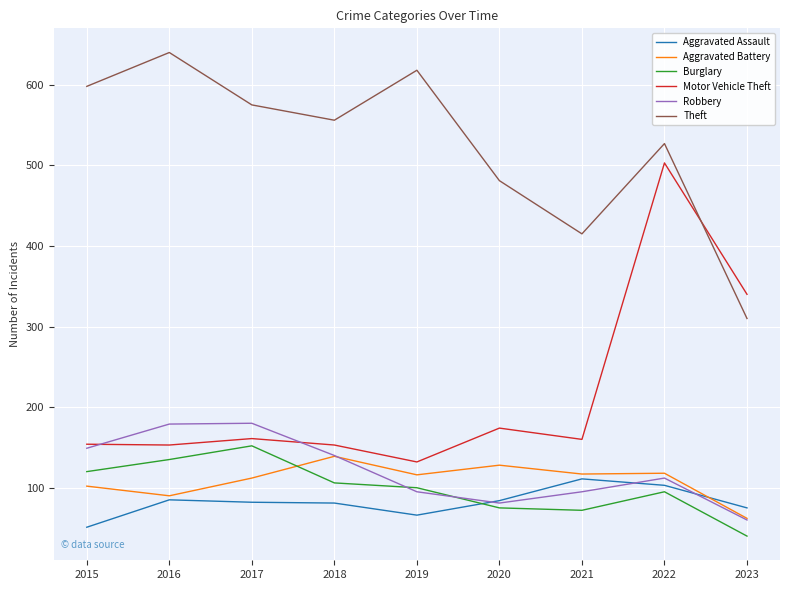

Which series has the largest range (max minus min)?

Motor Vehicle Theft